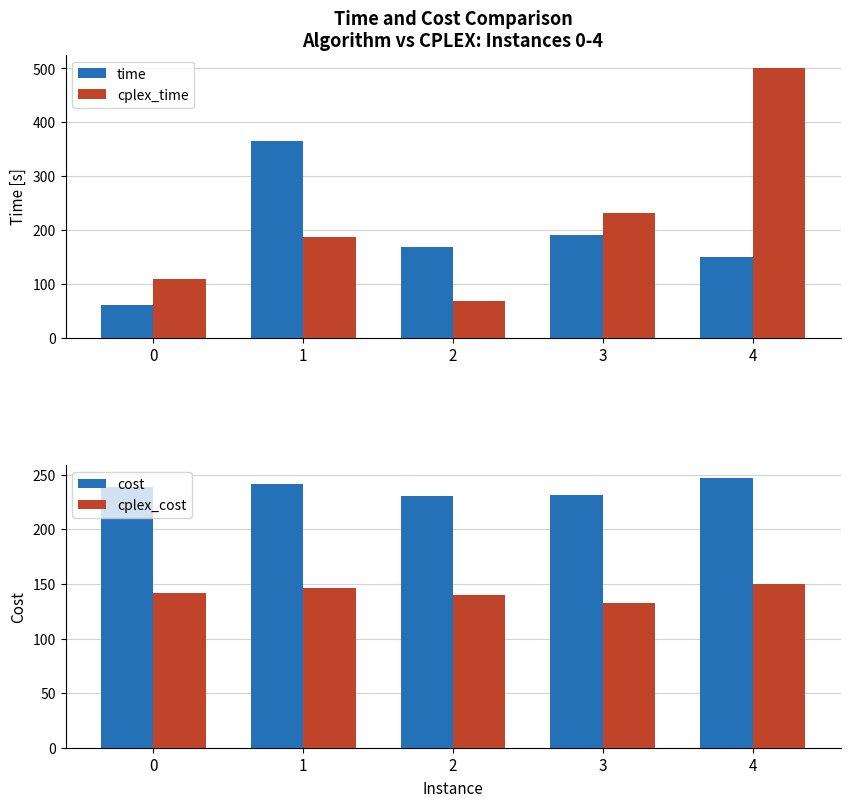

Rank the series at 2 from lowest to highest value.

cplex_time, cplex_cost, time, cost